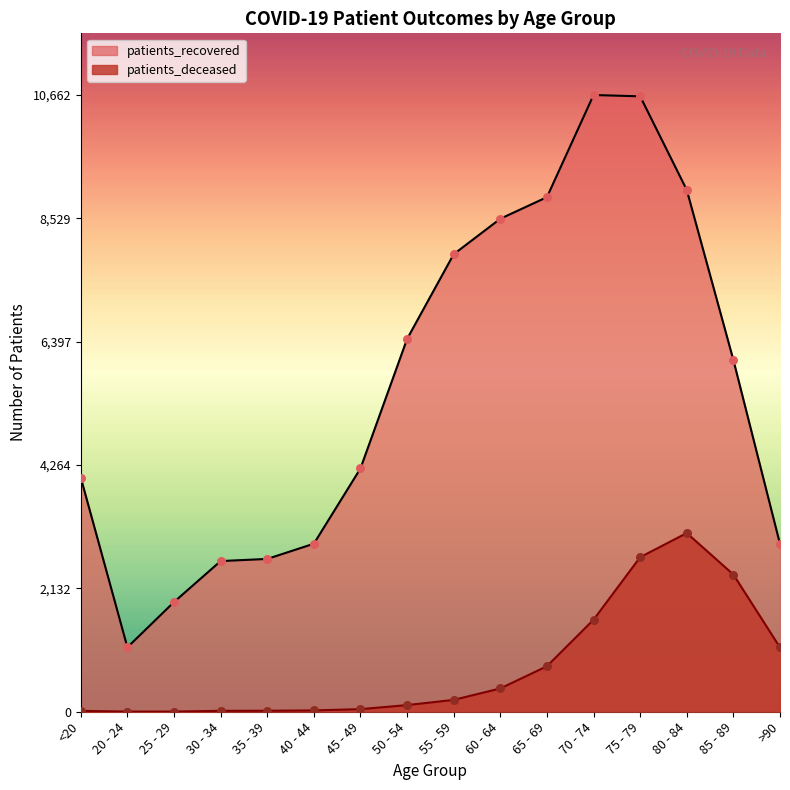

At how many categories does at least one series exceed 1433?

15